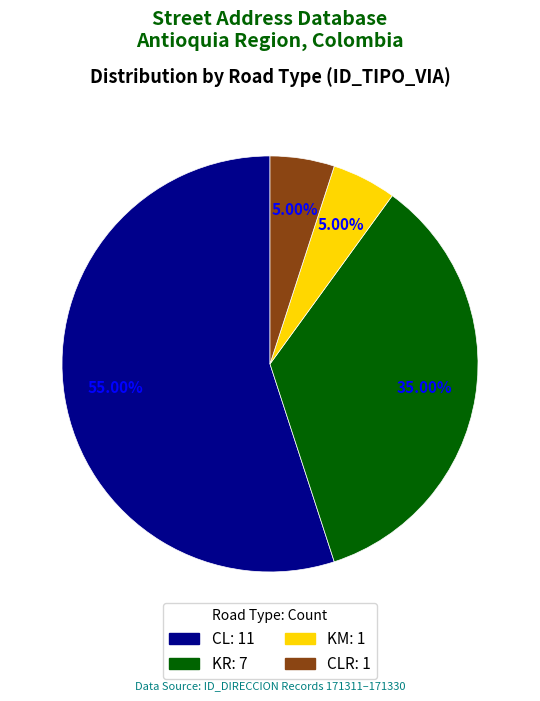

To the nearest percent, what is the difference between the largest and smallest slice percentages?

50%